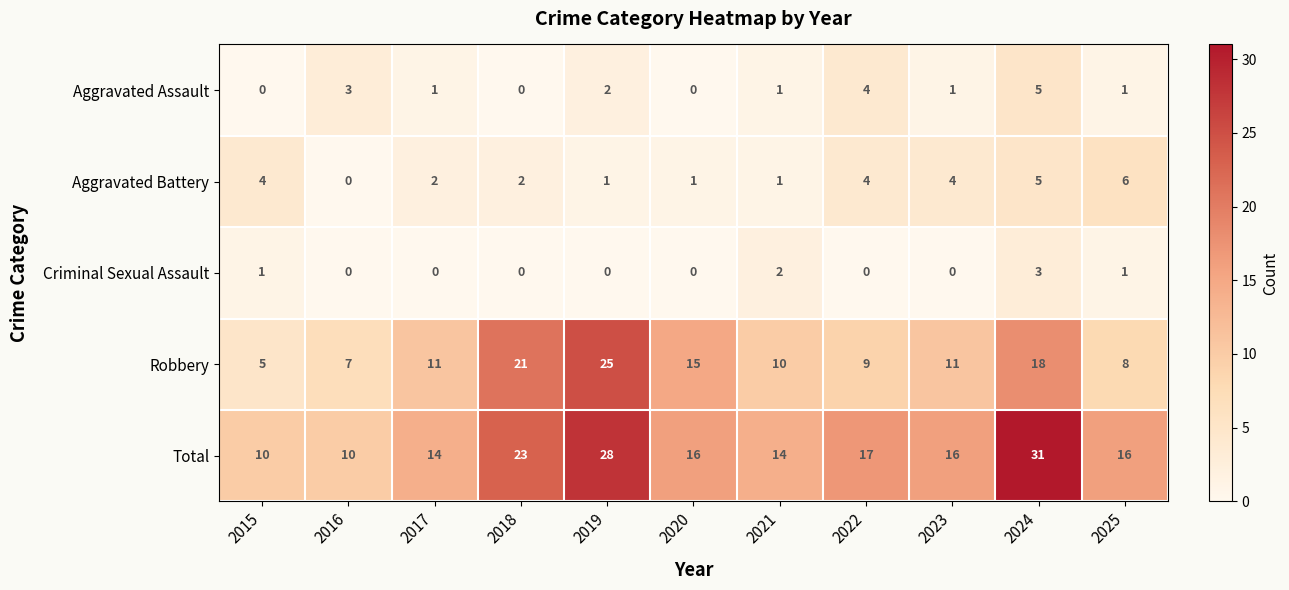

Count the number of categories in the chart.

11